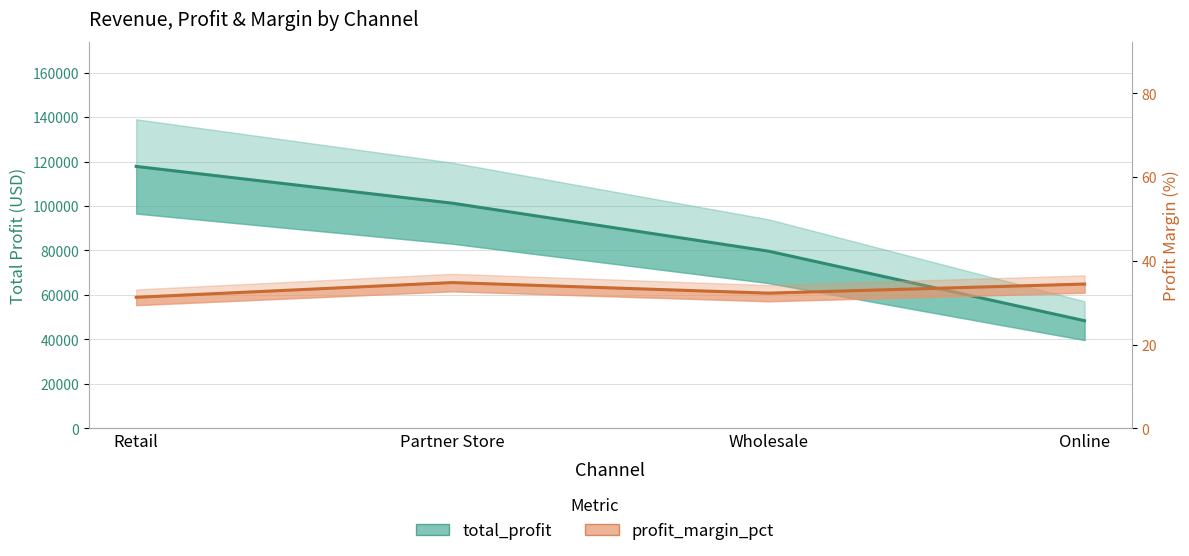

At which category is the sum across all series the highest?

Retail